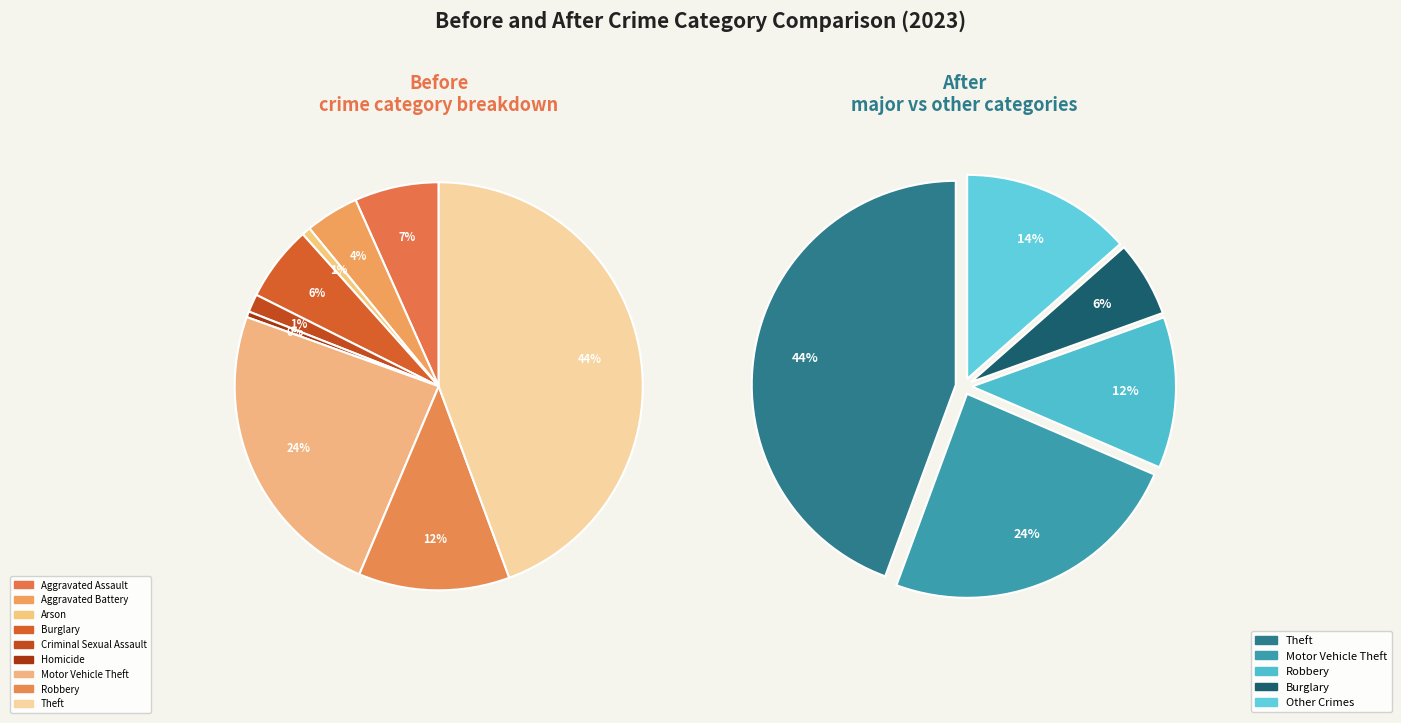

True or false: Burglary accounts for 6% of the total.

True